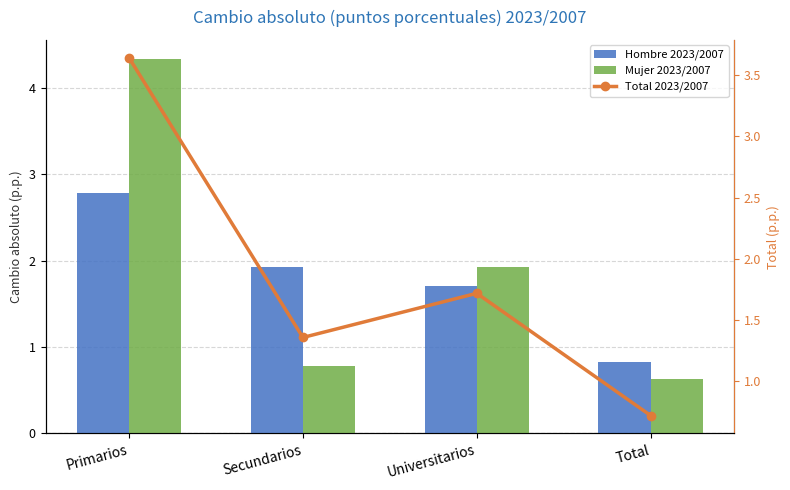

Where does the Hombre 2023/2007 series first go above 1?

Primarios